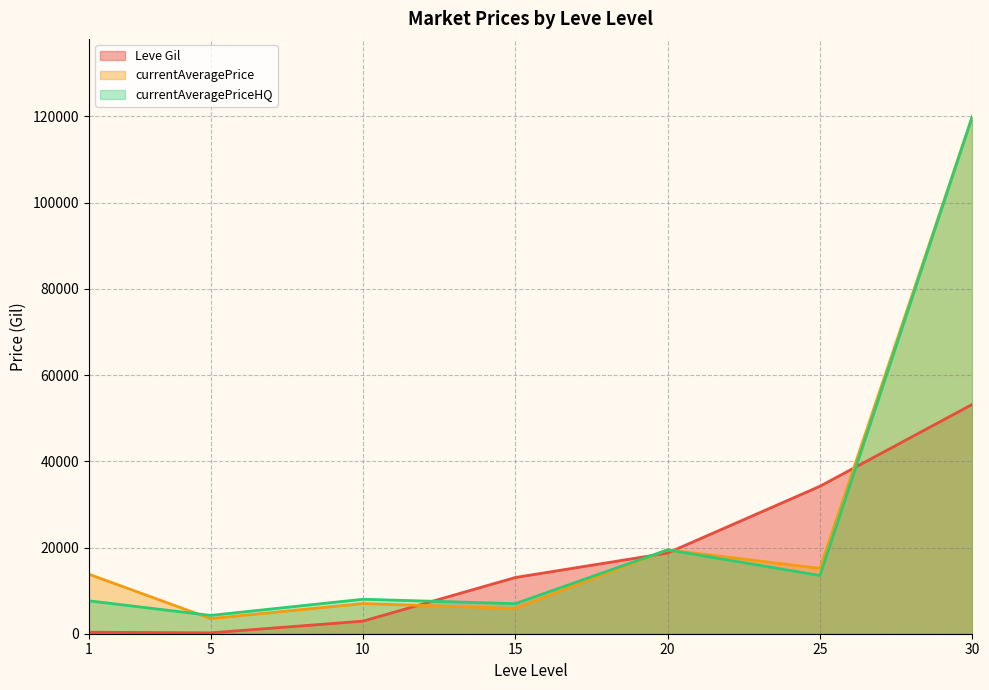

How many lines are shown in the chart?

3